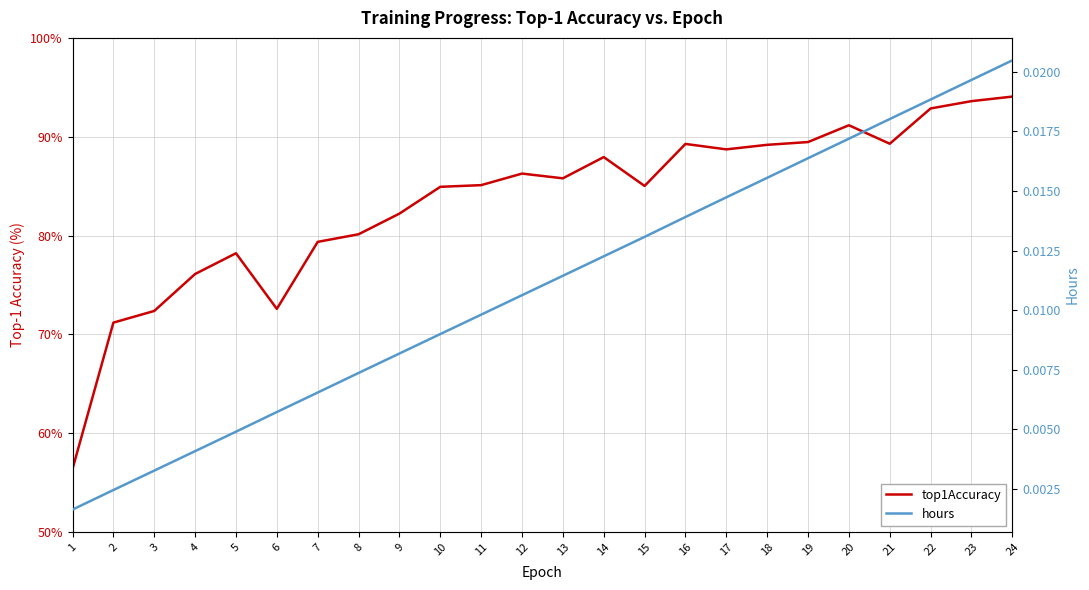

List the series in order of their peak value, lowest first.

hours, top1Accuracy